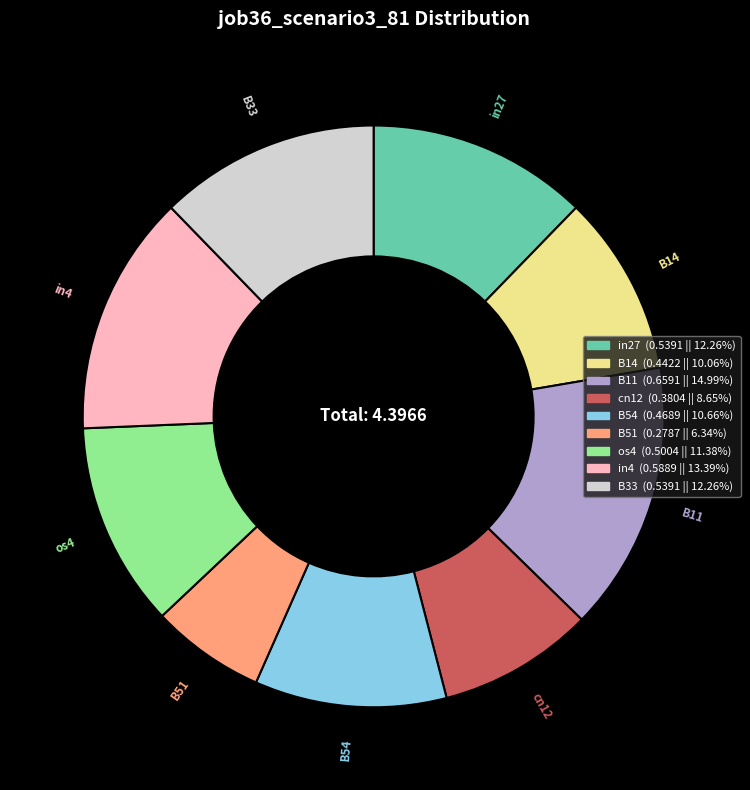

Combined, do cn12 and os4 account for over 50%?

No